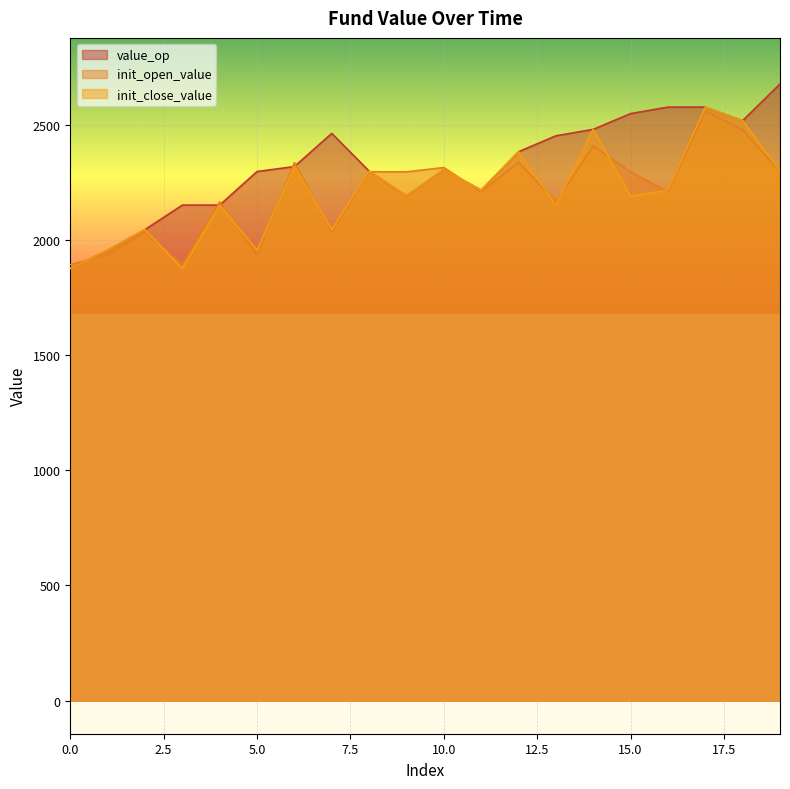

What is the sum of the init_open_value values at 17 and 14?

4966.5